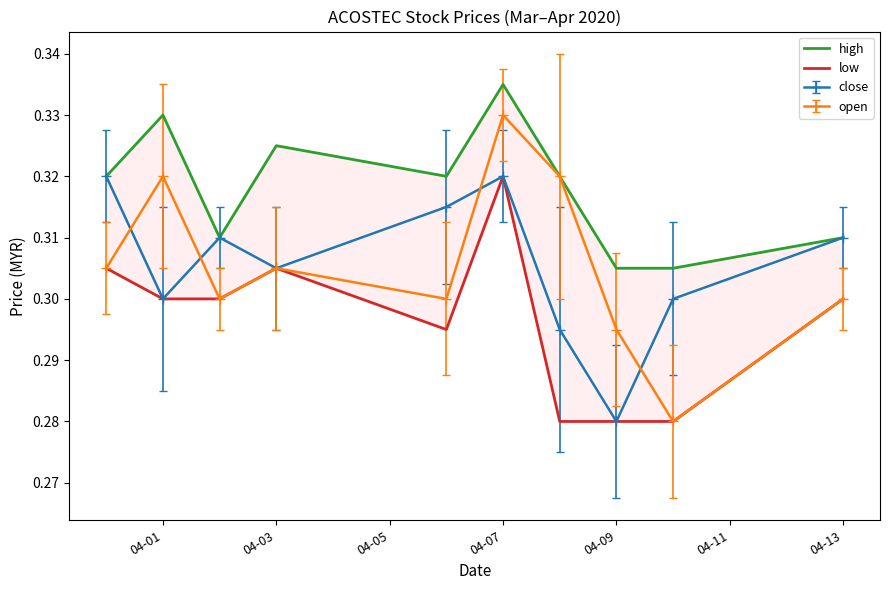

Count the close values in the range 0 to 1.

10